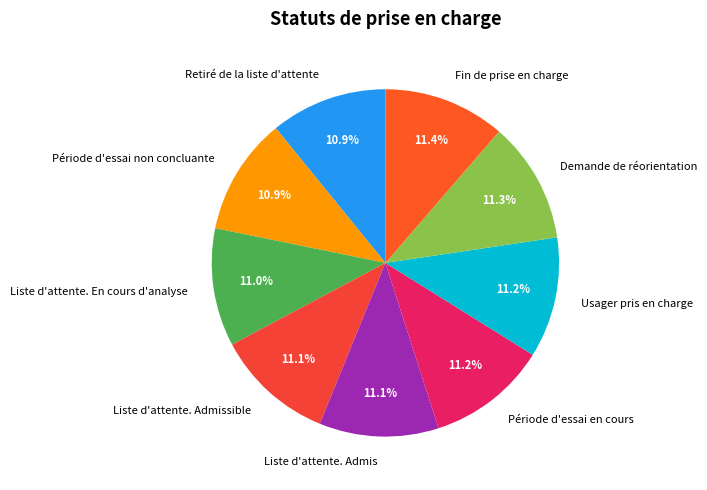

Does any single category account for the majority?

No